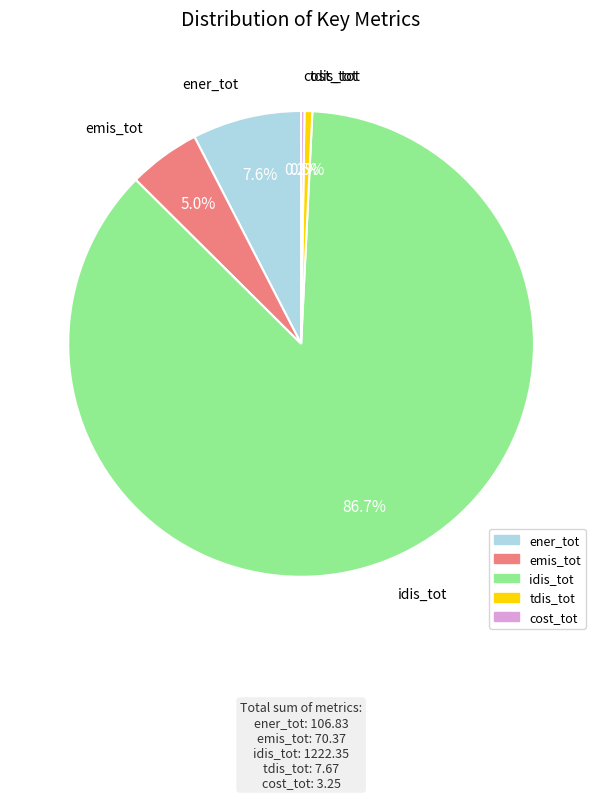

Which slice is the largest?

idis_tot